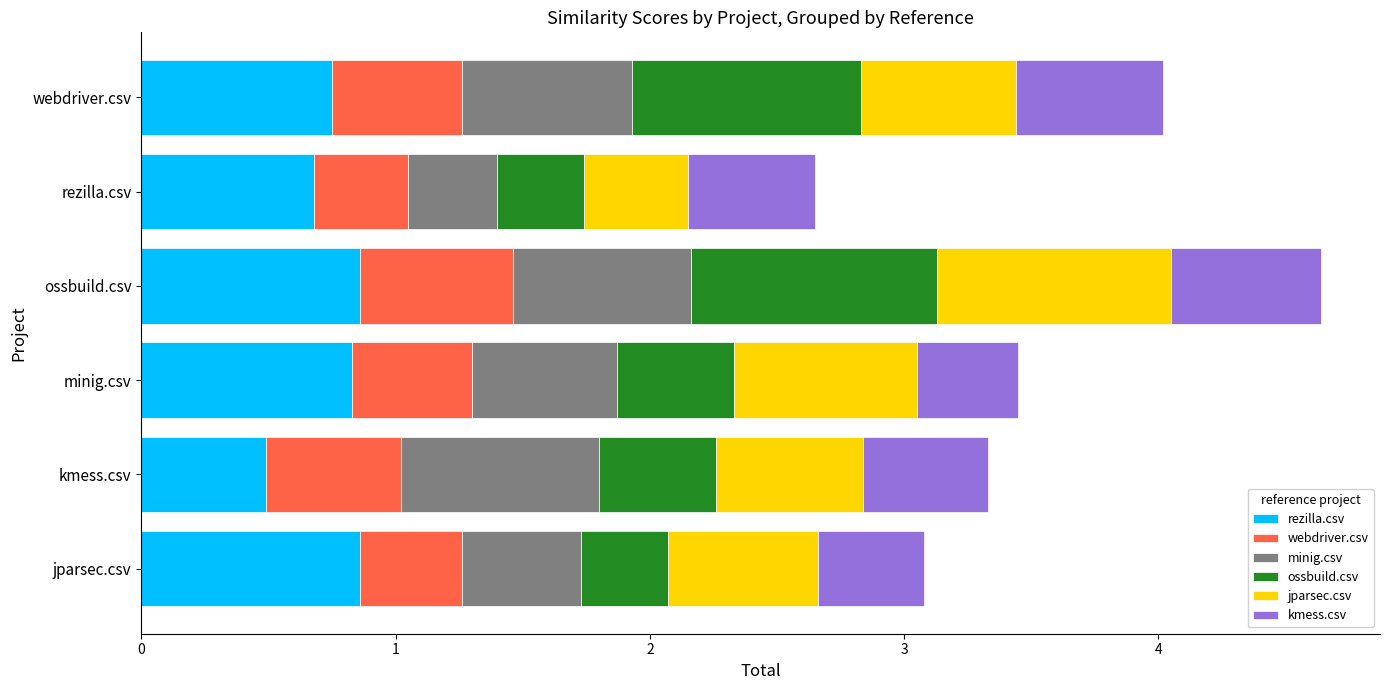

What is the minimum value for rezilla.csv?

0.5